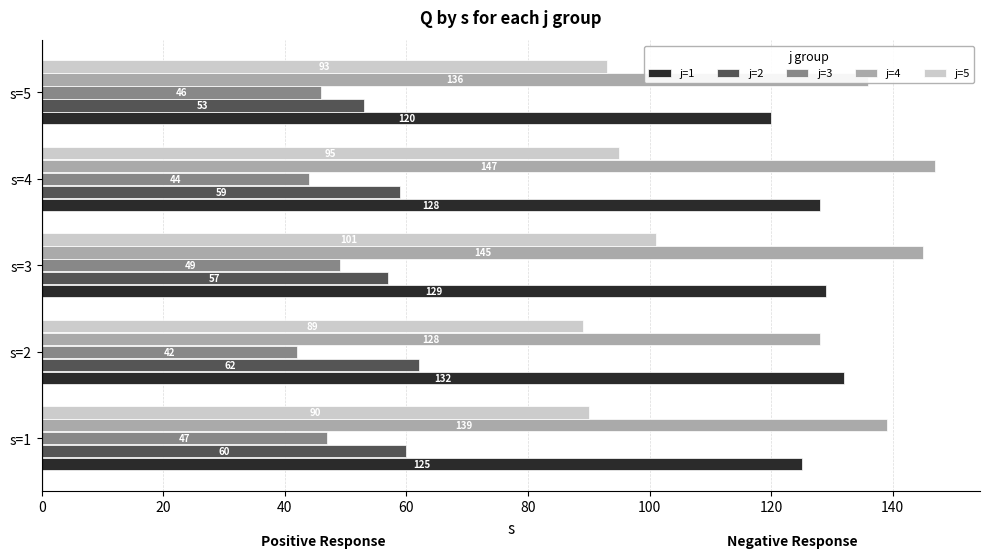

How many distinct data groups are displayed?

5